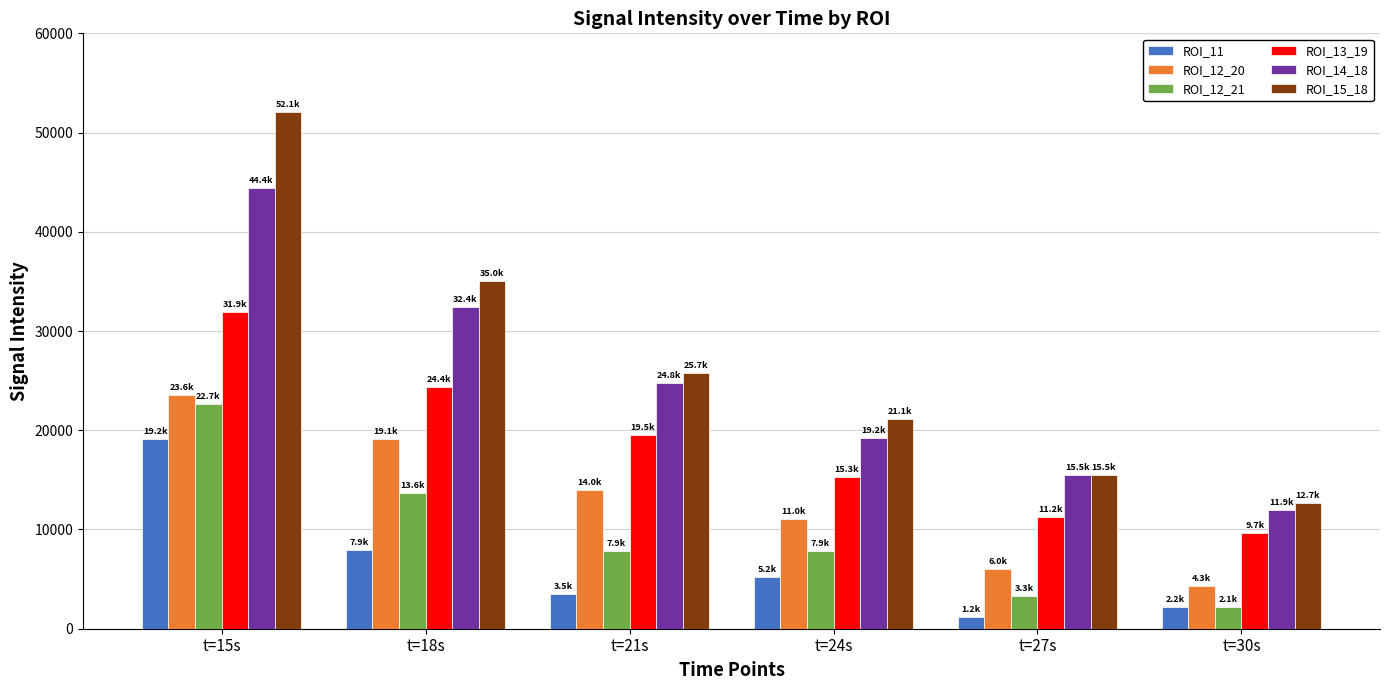

Is it true that ROI_15_18 equals 12686.8 at t=30s?

True